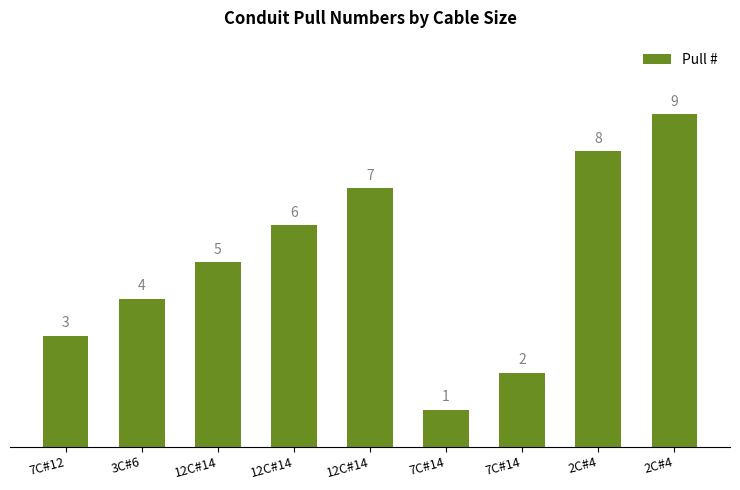

How many data points does each series have?

9